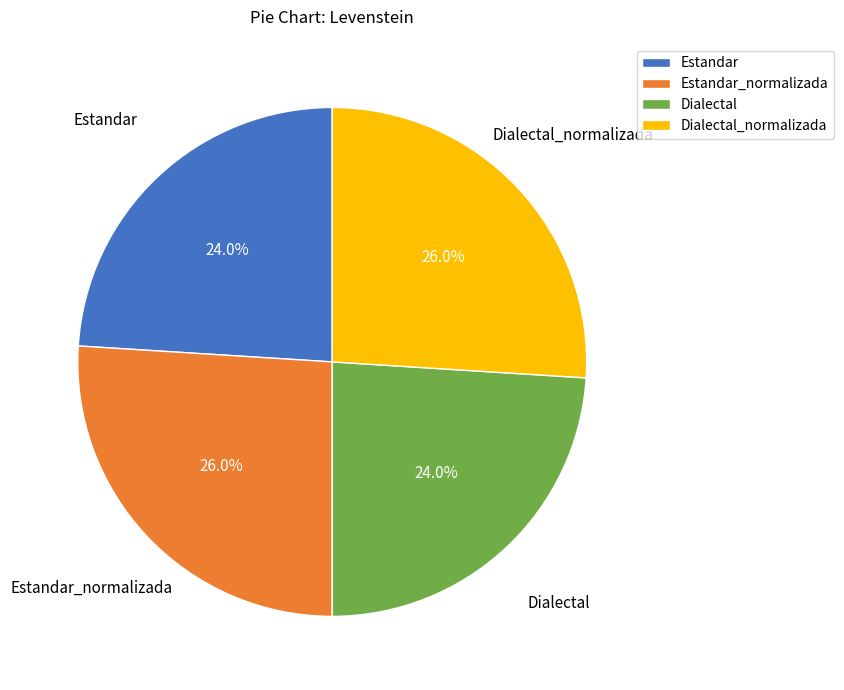

The Estandar_normalizada slice represents 26% of the pie. True or false?

True